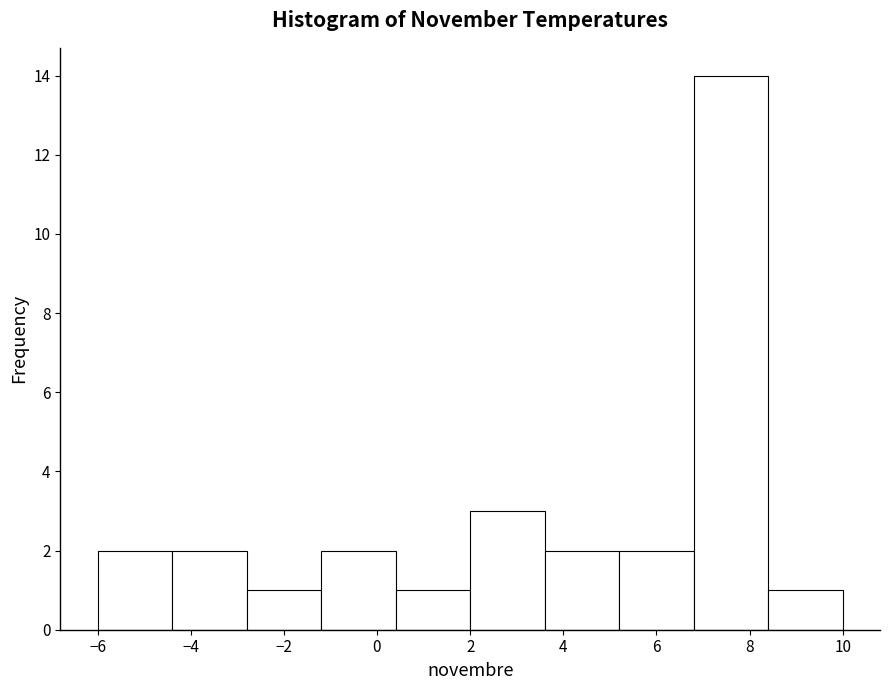

Over which range of the x-axis is the bar tallest?

6.8 to 8.4